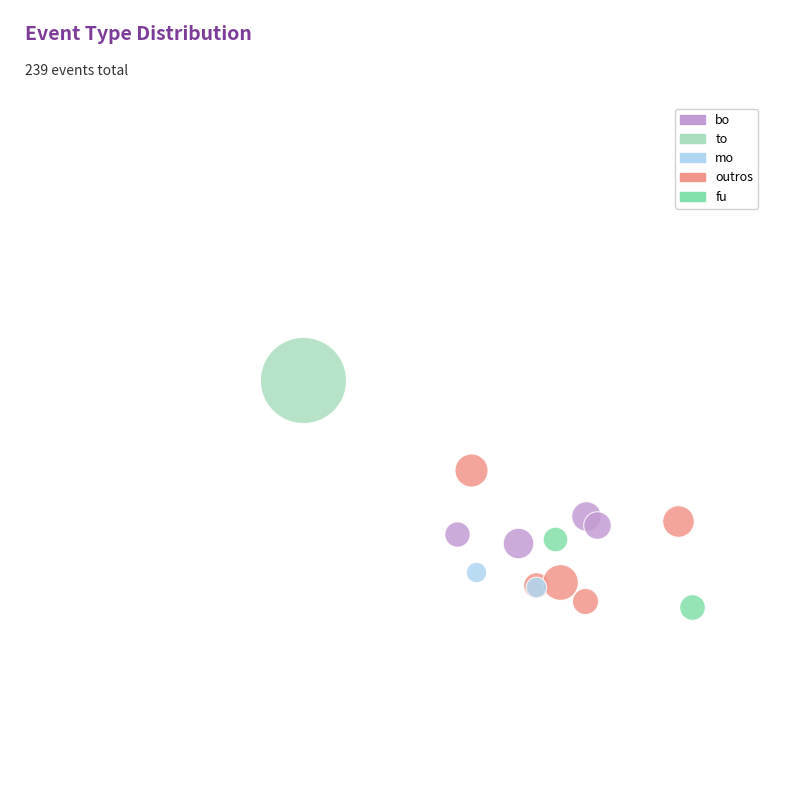

How many slices are in this pie chart?

5